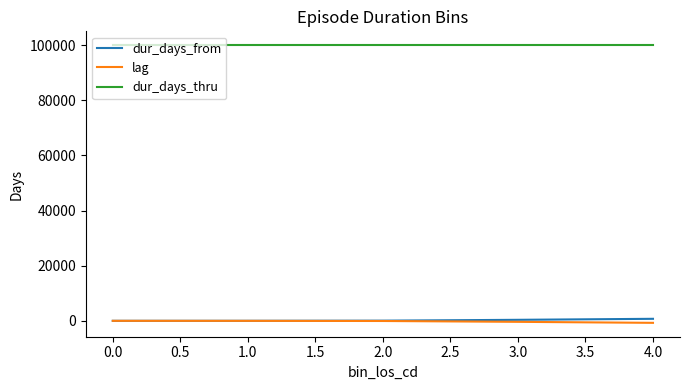

What is the total value across all series at 0.0?

99999